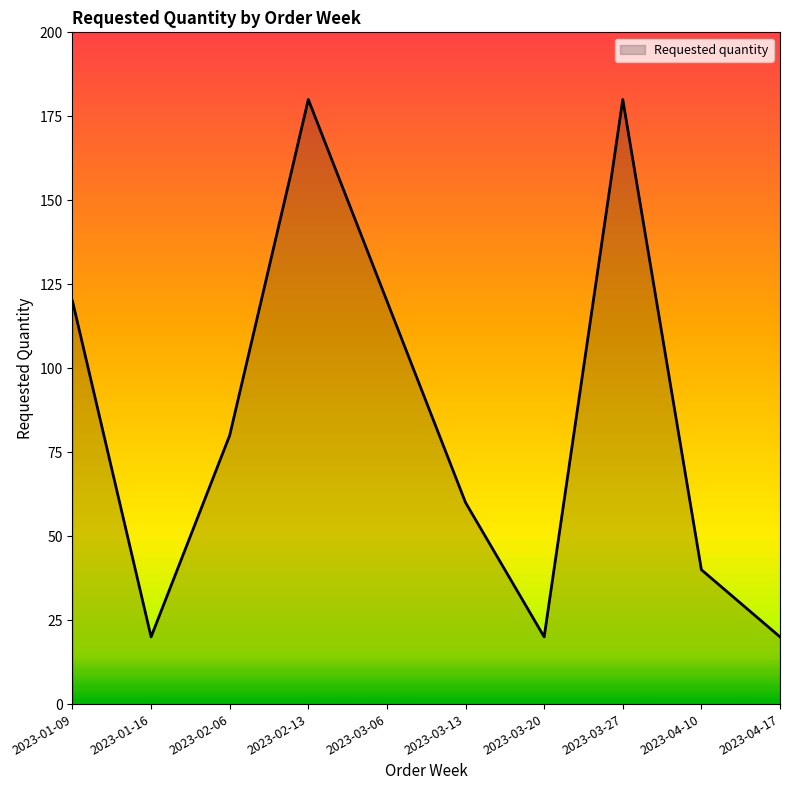

Reading left to right, extract all data points from this chart.

120	20	80	180	120	60	20	180	40	20